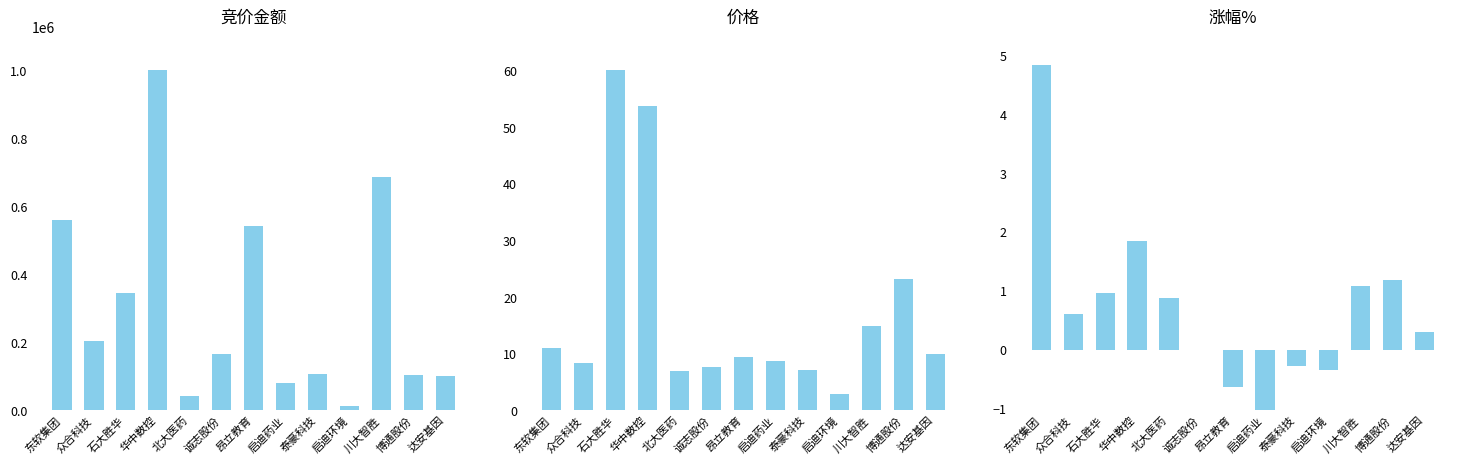

Rank the categories by 涨幅 value from highest to lowest.

东软集团, 华中数控, 博通股份, 川大智胜, 石大胜华, 北大医药, 众合科技, 达安基因, 诚志股份, 泰豪科技, 启迪环境, 昂立教育, 启迪药业